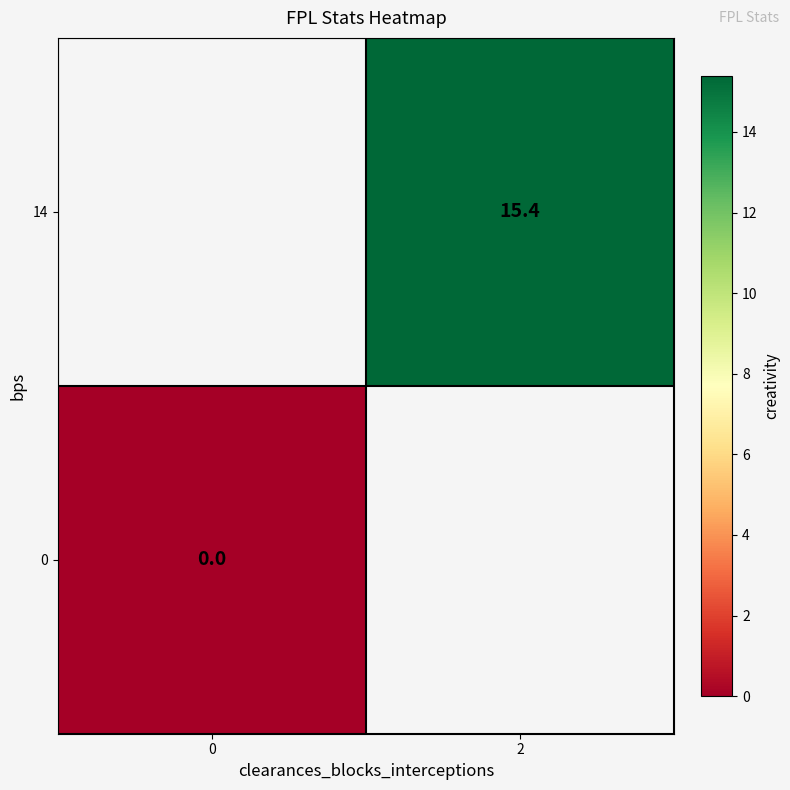

Is it true that 14 equals 27.3 at 2?

False